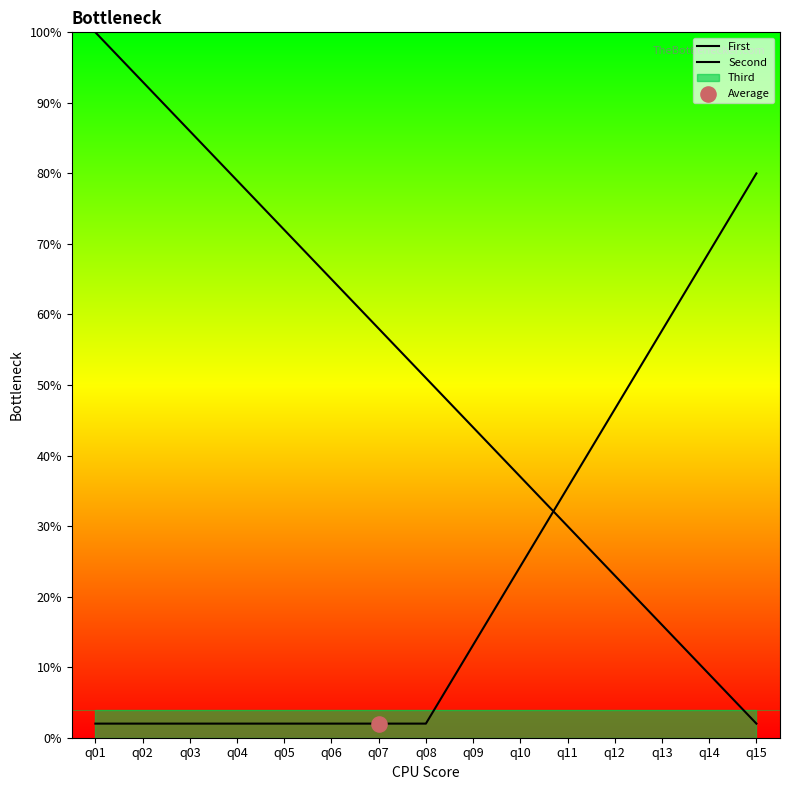

Which series contains the lowest Y value?

First